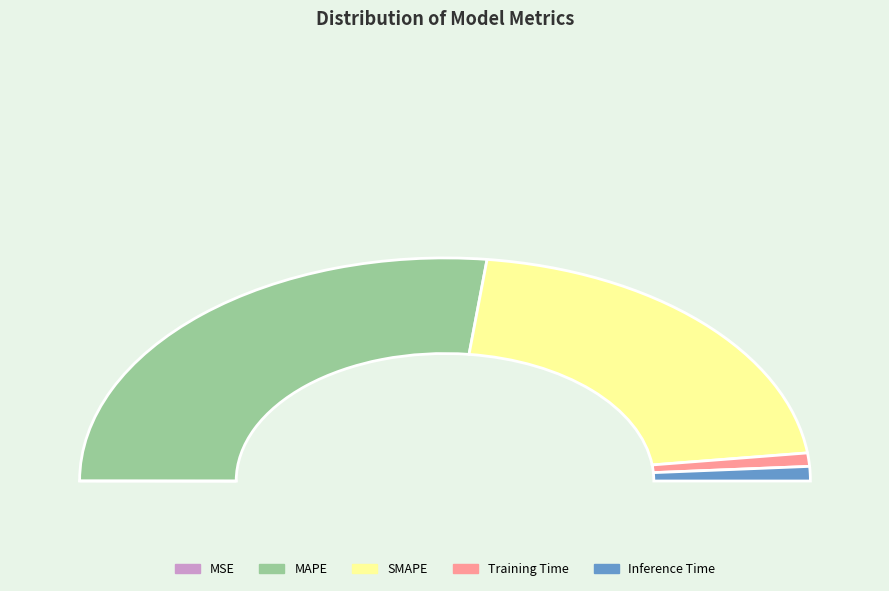

What percentage is NOT represented by Training Time?

98.1%